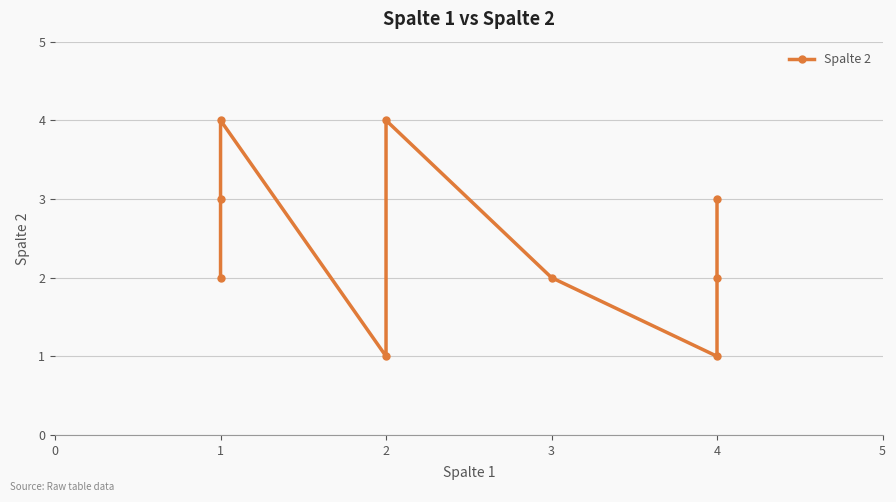

How many data points are less than 2?

2